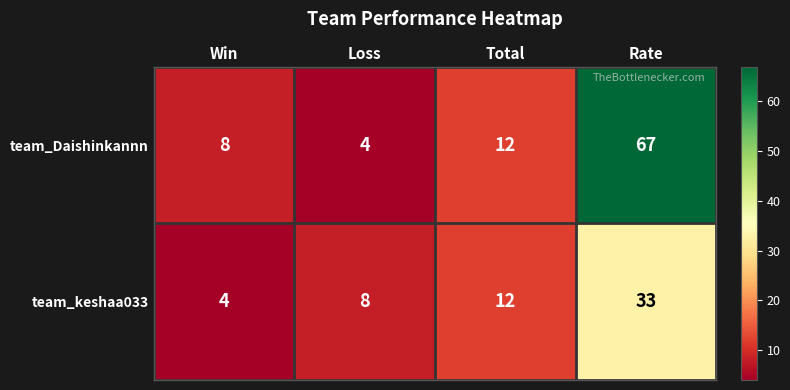

At which label is team_Daishinkannn closest to 35?

Total